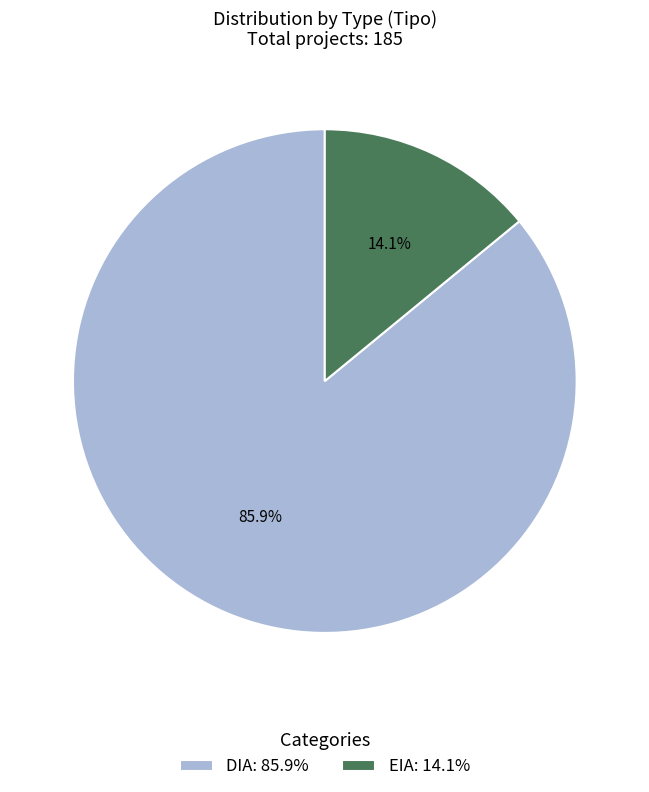

To the nearest percent, what percentage of the pie is EIA?

14%